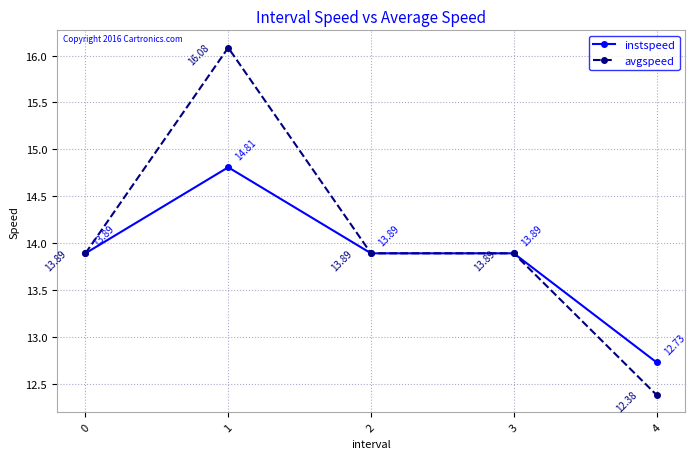

What is the sum of all instspeed values?

69.2